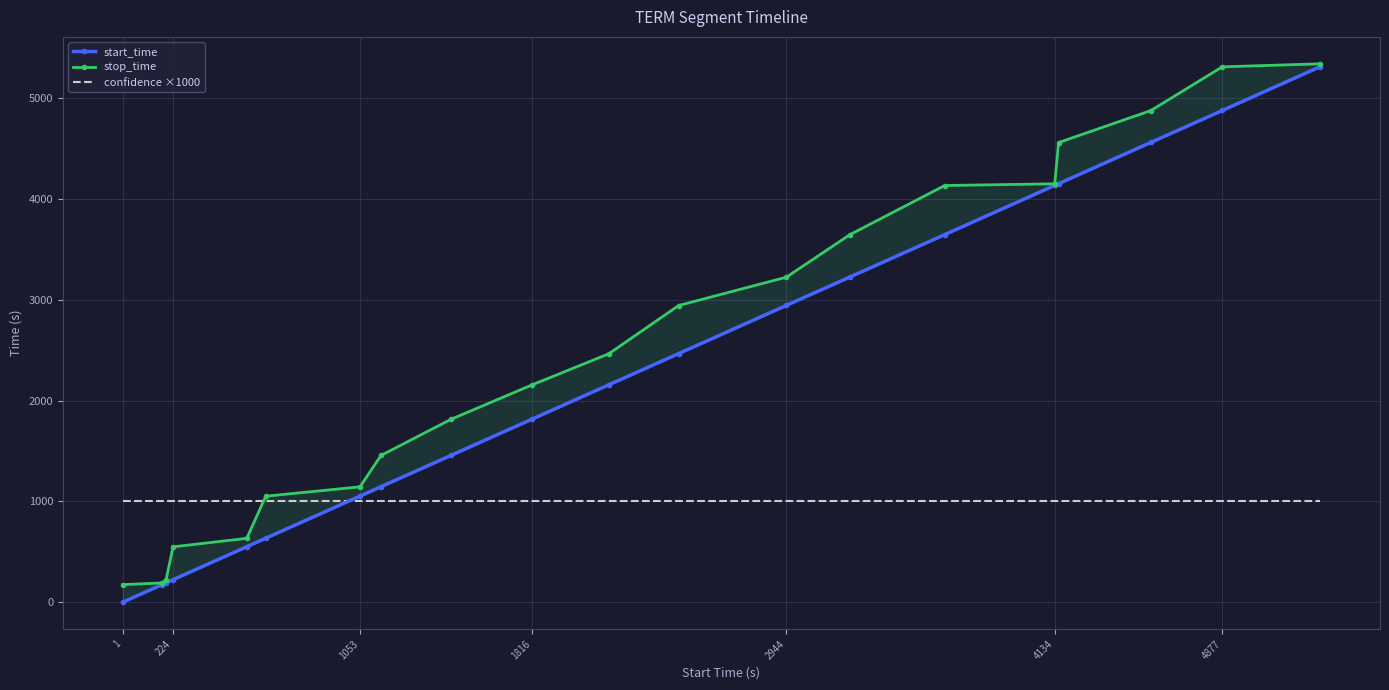

What is the value of the confidence ×1000 point at the 3rd from the left?

1000